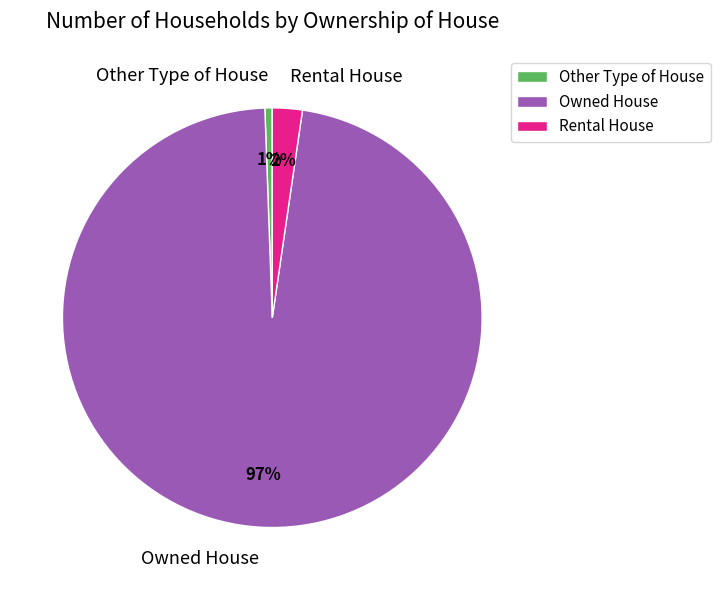

Count the number of slices in the pie.

3